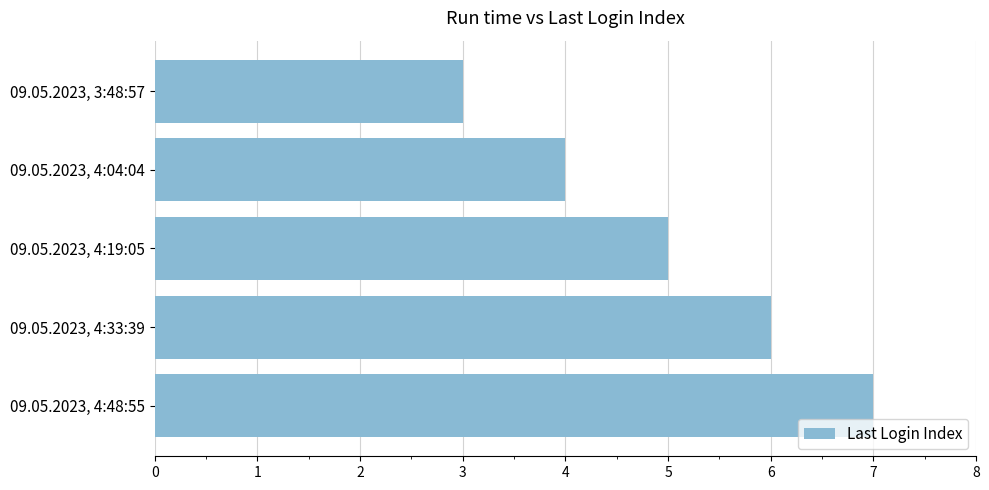

What is the label of the 5th bar from the bottom?

09.05.2023, 3:48:57